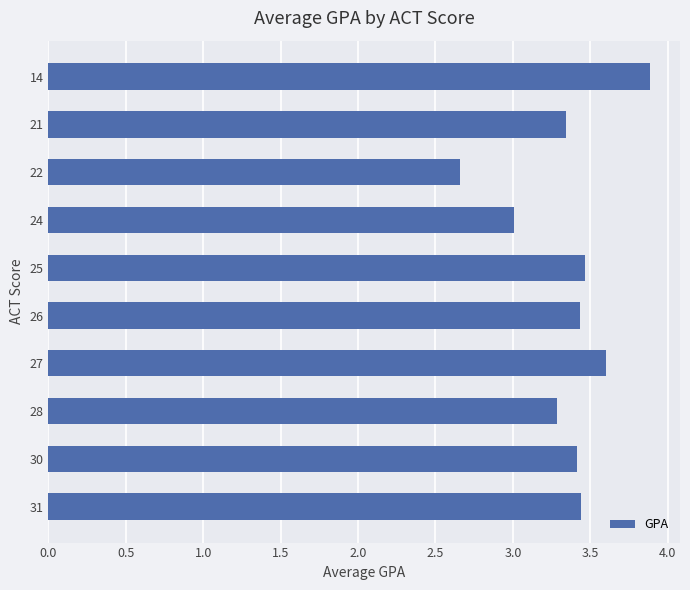

The value at 21 is 1.9. True or false?

False